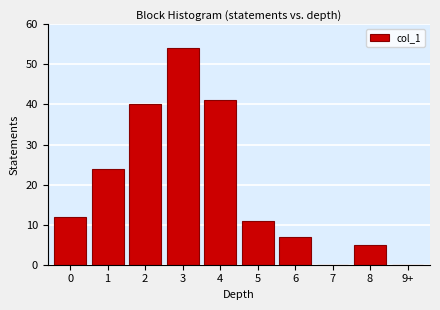

Reading right to left, list all the values displayed in this chart.

9+=0	8=5	7=0	6=7	5=11	4=41	3=54	2=40	1=24	0=12